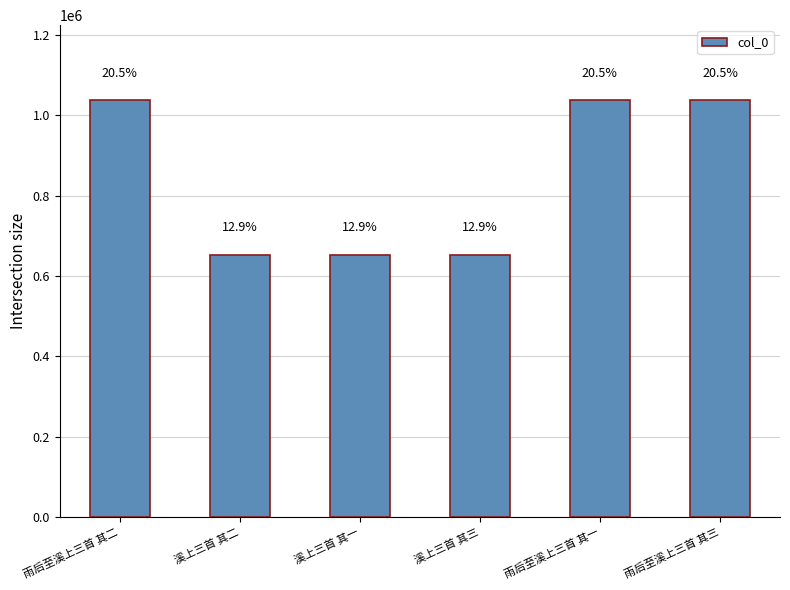

Rank the categories by value from lowest to highest.

溪上三首 其一, 溪上三首 其二, 溪上三首 其三, 雨后至溪上三首 其一, 雨后至溪上三首 其二, 雨后至溪上三首 其三